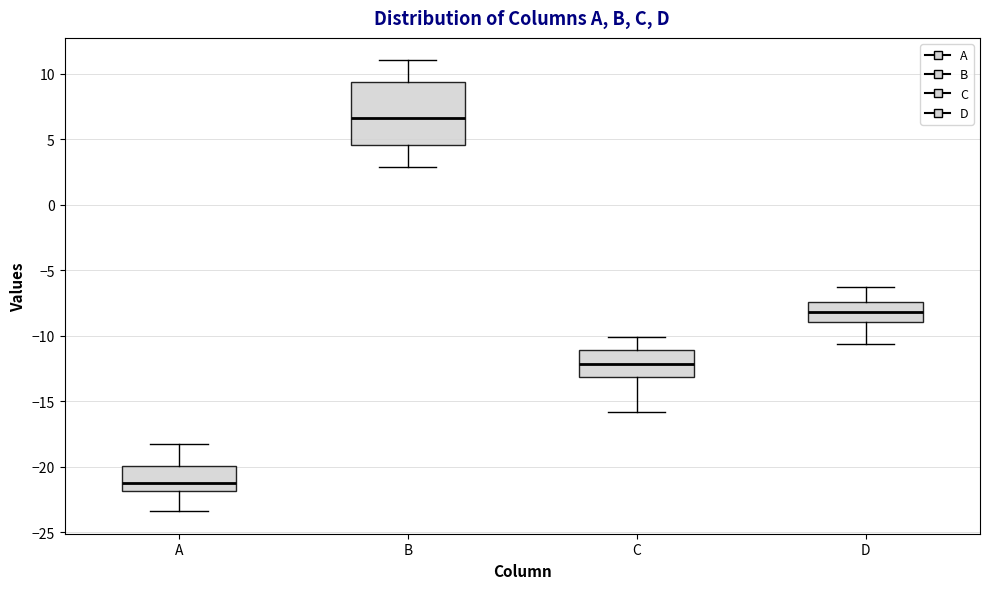

Reading left to right, read every box against the y-axis: the position of its median line, the range the box covers, and the ends of its whiskers. The values are not printed on the chart, so give them approximately, as read against the axis.

A: median -21.0, box -22.0 to -20.0, whiskers -23.5 to -18.0
B: median 6.5, box 4.5 to 9.5, whiskers 3.0 to 11.0
C: median -12.0, box -13.0 to -11.0, whiskers -16.0 to -10.0
D: median -8.0, box -9.0 to -7.5, whiskers -10.5 to -6.5